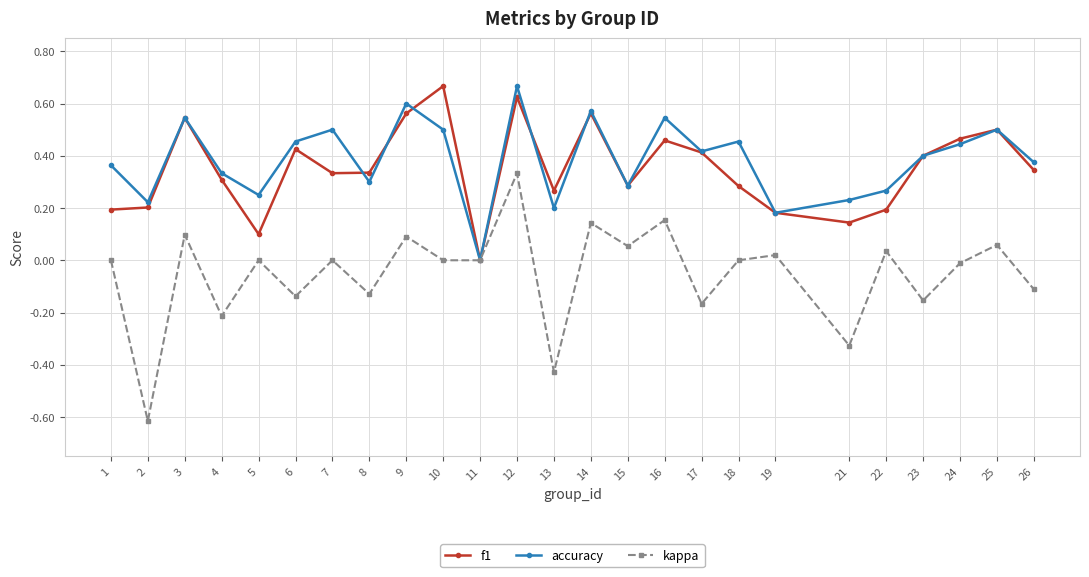

At which label does f1 reach its peak?

10